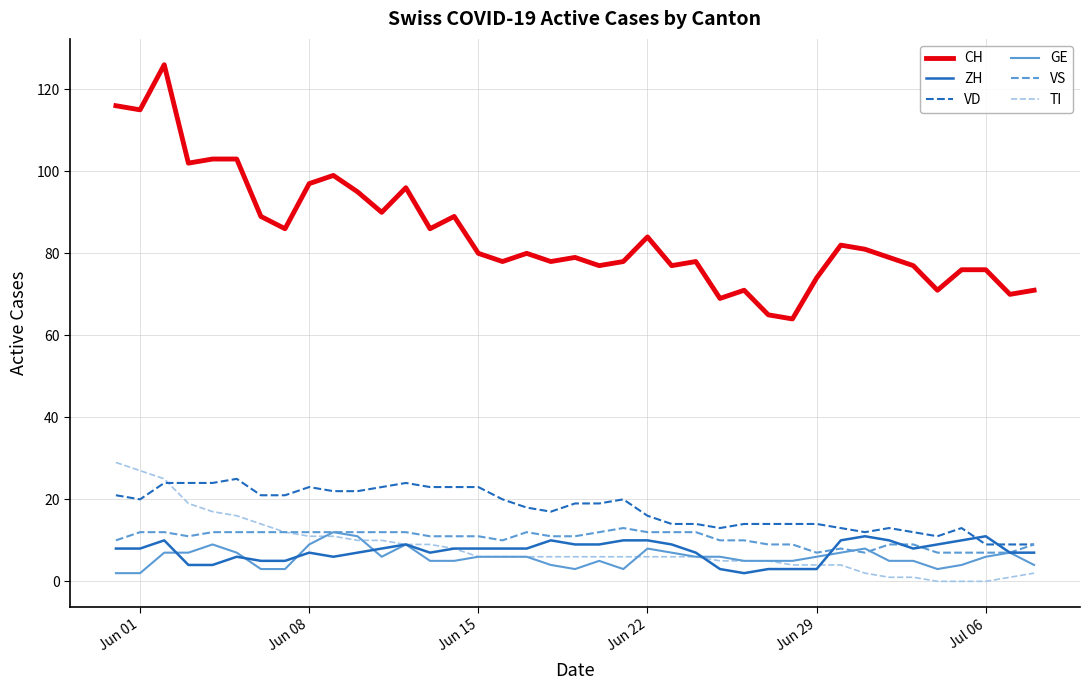

True or false: VD and CH cross at least once.

False